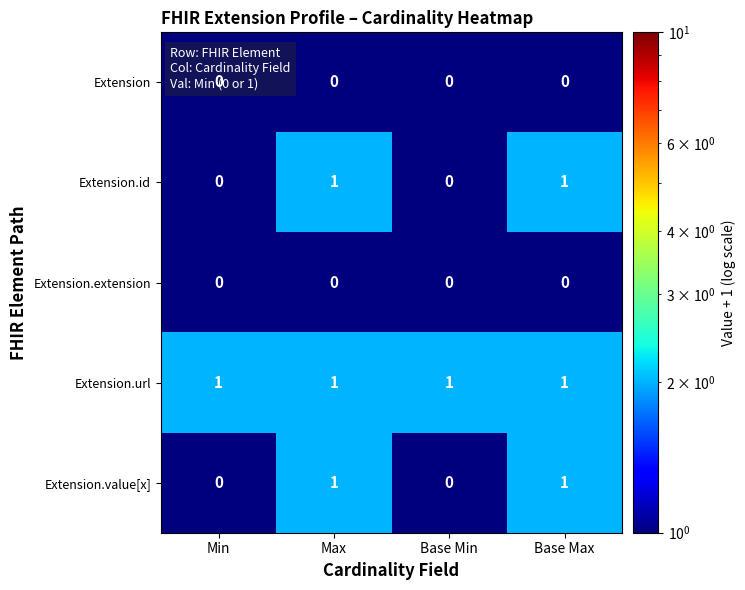

What is the minimum value shown in the chart?

0